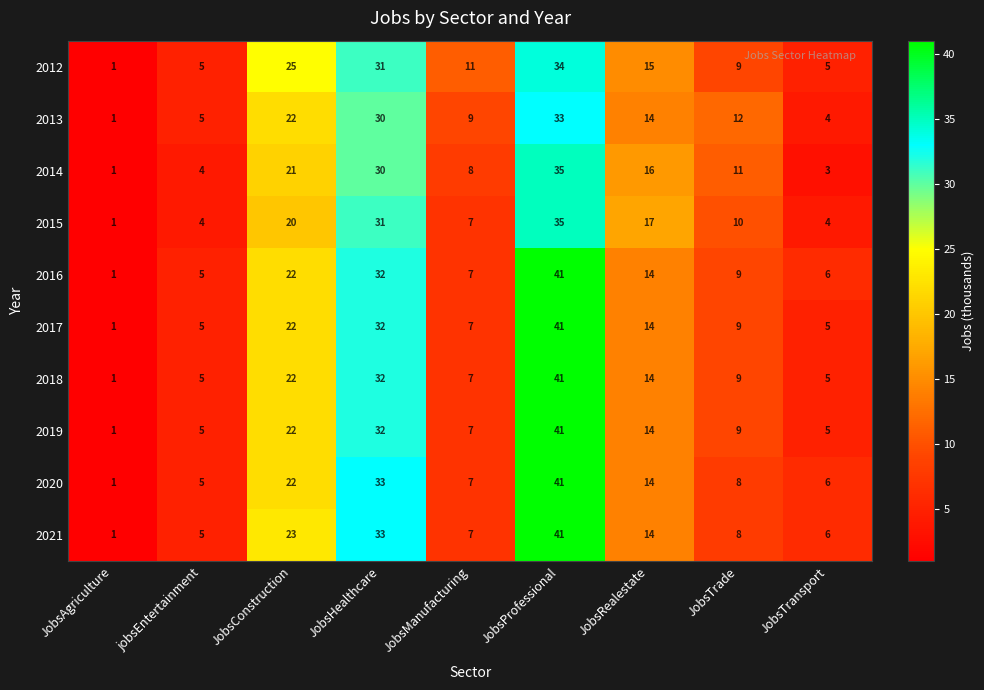

At which label is 2021 closest to 21?

JobsConstruction